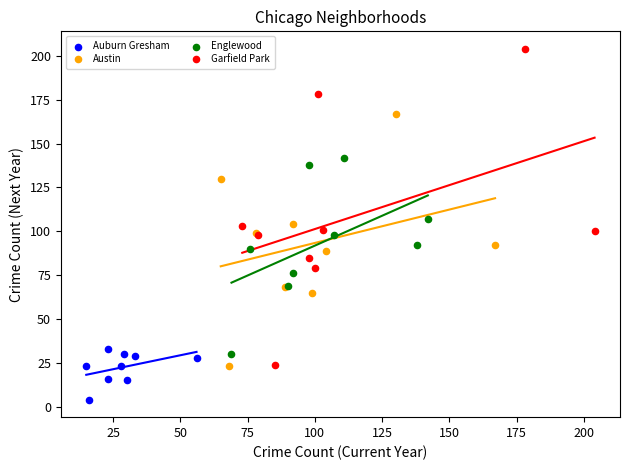

Which series contains the highest Y value?

Garfield Park